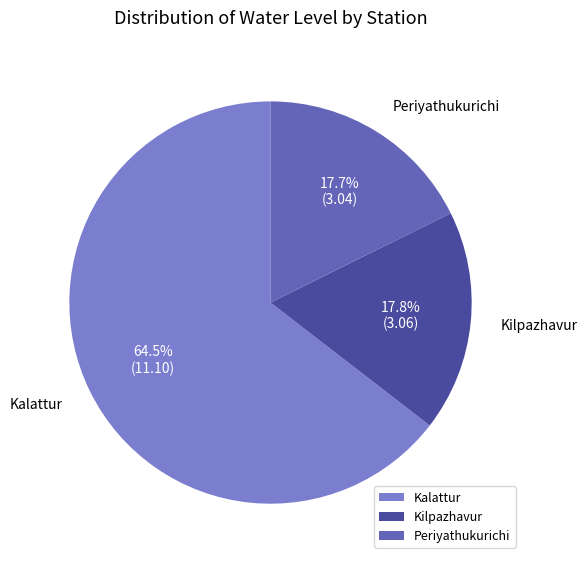

Is it true that Periyathukurichi is 18% of the pie?

True